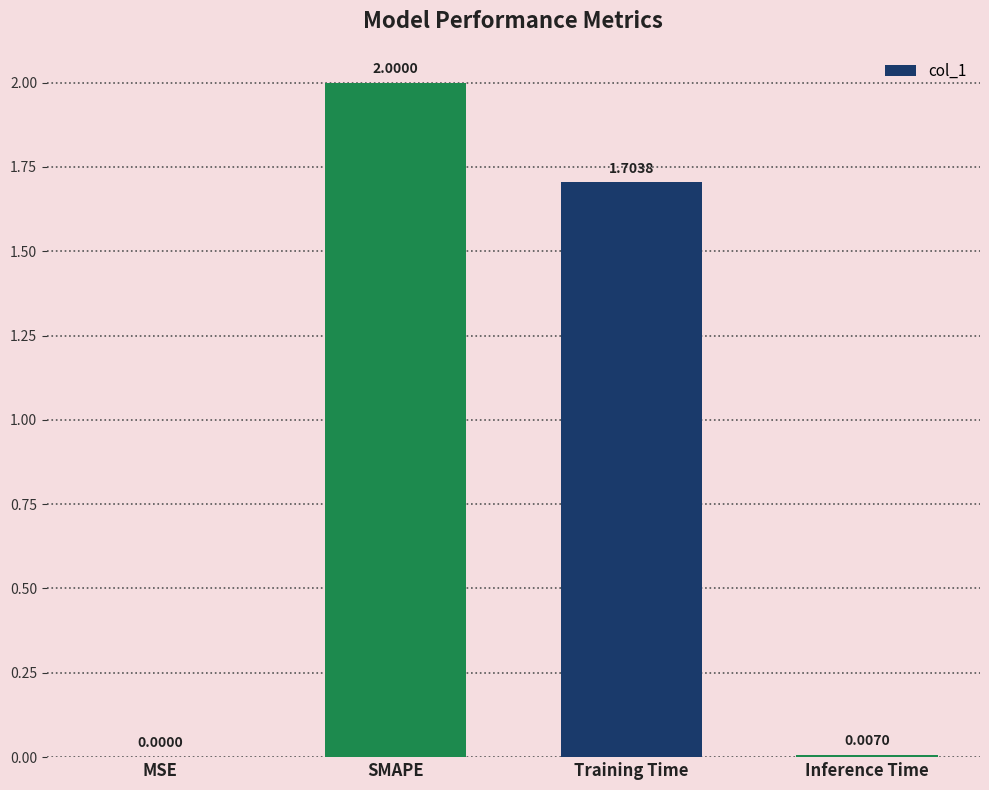

What is the sum of the values at SMAPE and Training Time?

3.7